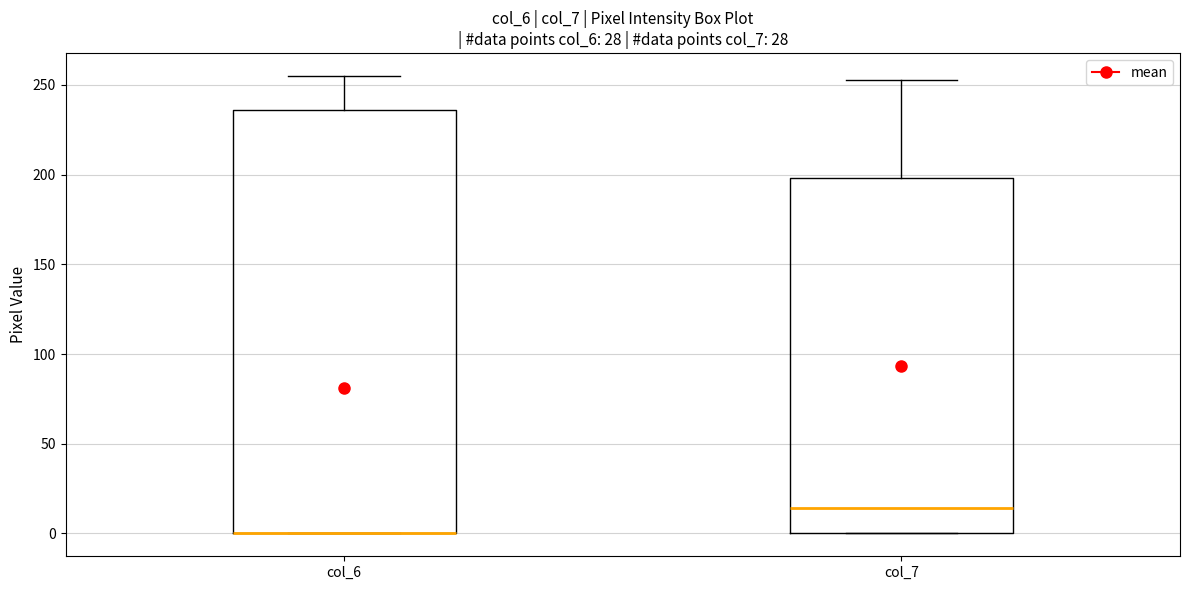

Where is the lower edge of the box for col_7 on the y-axis? The values are not printed on the chart, so give them approximately, as read against the axis.

0